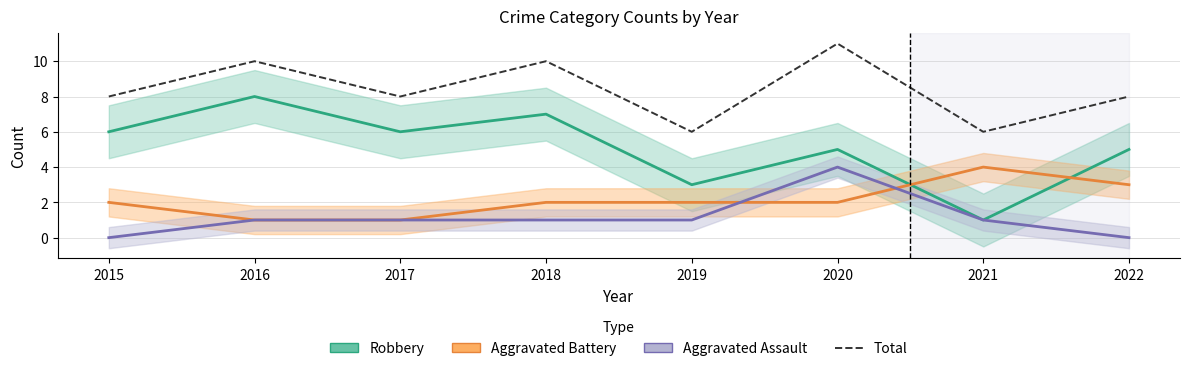

How many interior local peaks does the Aggravated Battery series have?

1